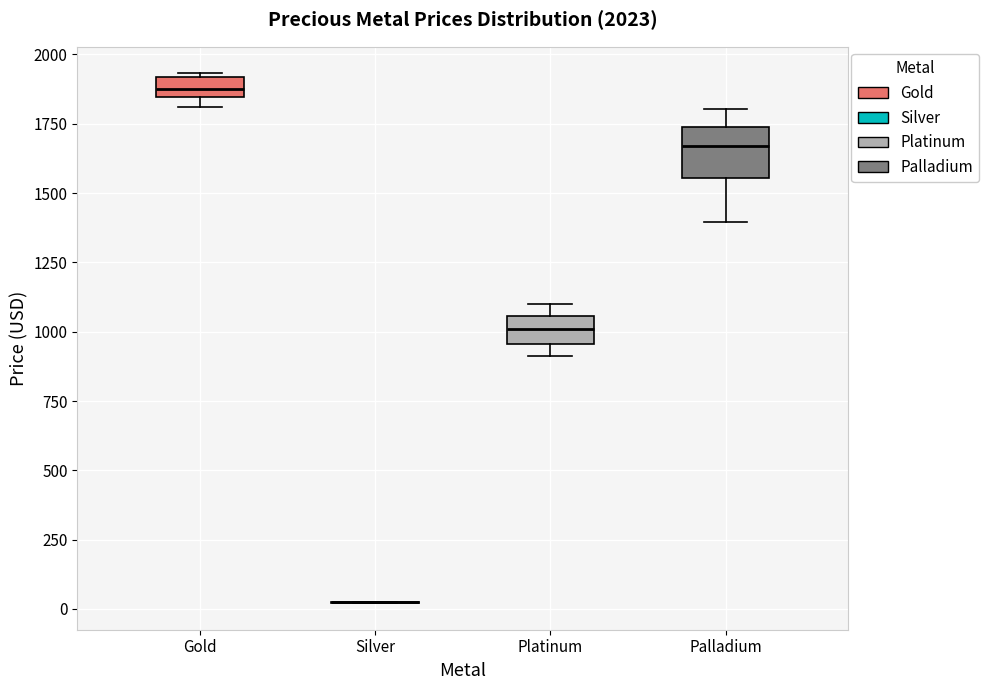

Comparing the boxes themselves (not the whiskers), which one is the tallest?

Palladium